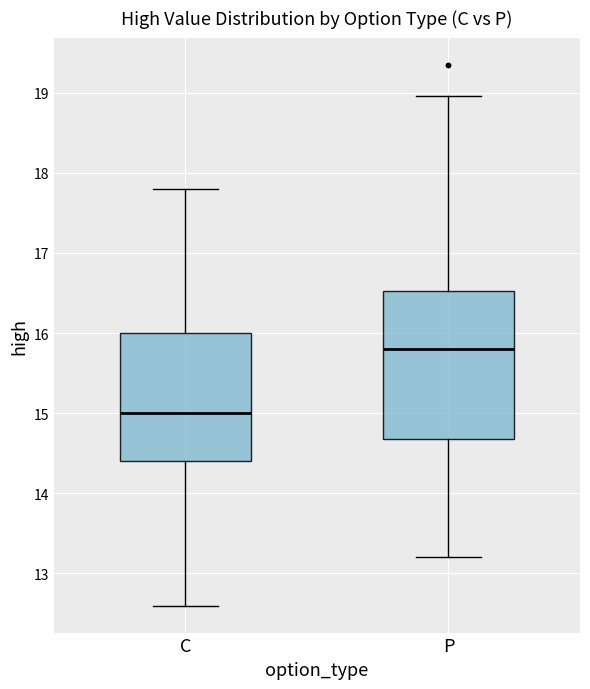

Reading left to right, transcribe this box plot: for each box, give where its median line is, the range the box spans, and where its two whiskers end, as read against the y-axis. The values are not printed on the chart, so give them approximately, as read against the axis.

C: median 15.0, box 14.4 to 16.0, whiskers 12.6 to 17.8
P: median 15.8, box 14.7 to 16.5, whiskers 13.2 to 19.0